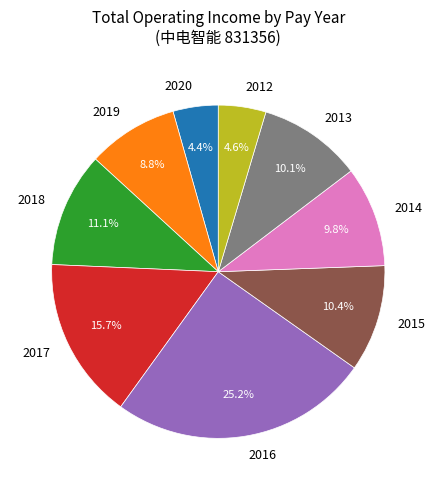

Approximately how many times larger is the value at 2017 compared to 2015?

1.5